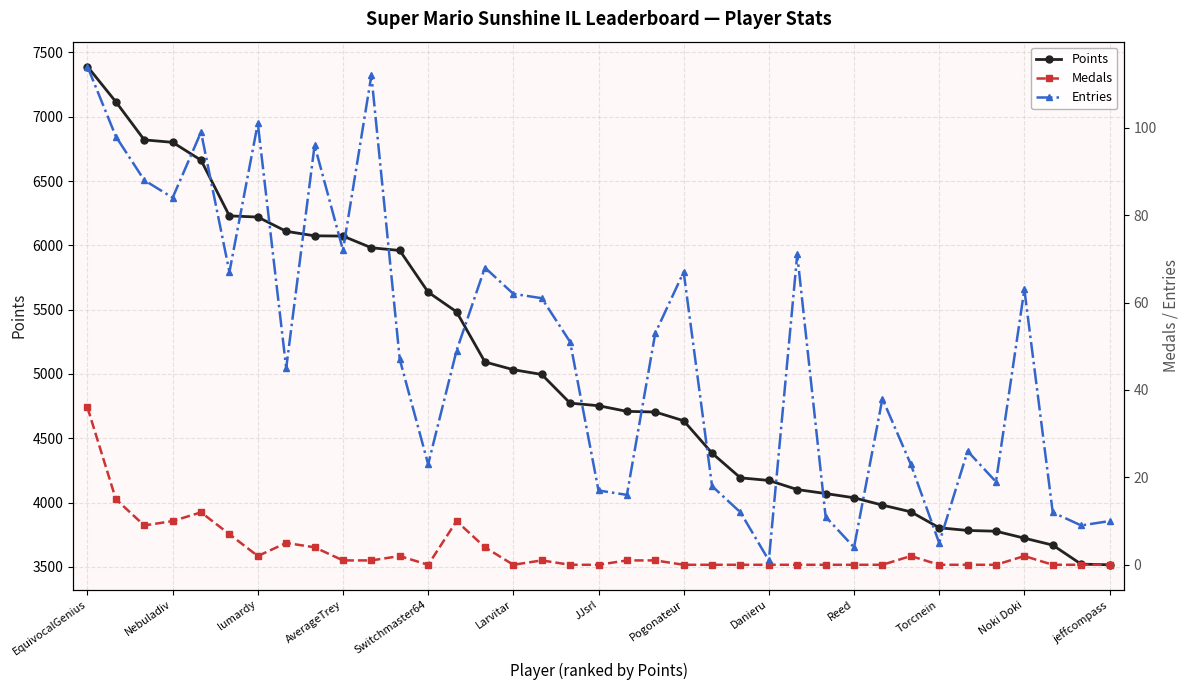

At which label does Points reach its peak?

EquivocalGenius